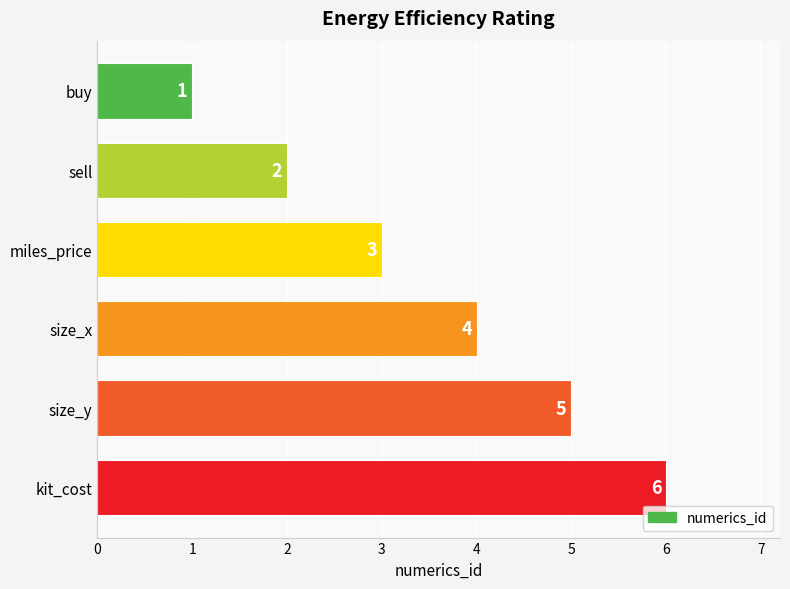

What is the sum of all values?

21